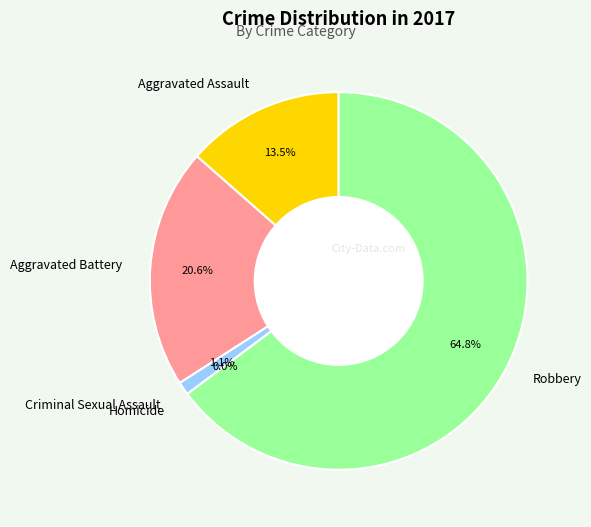

Does Homicide account for over 50% of the chart?

No